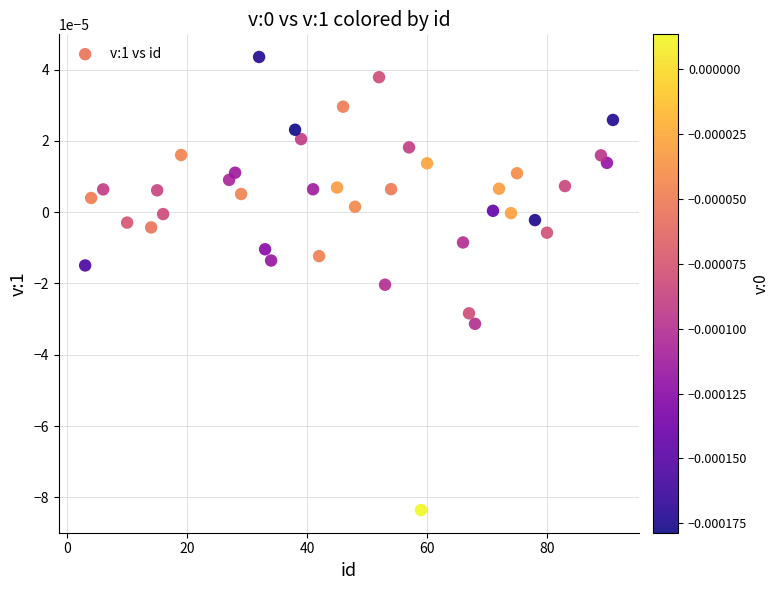

What is the range of X values (max minus min)?

88.0